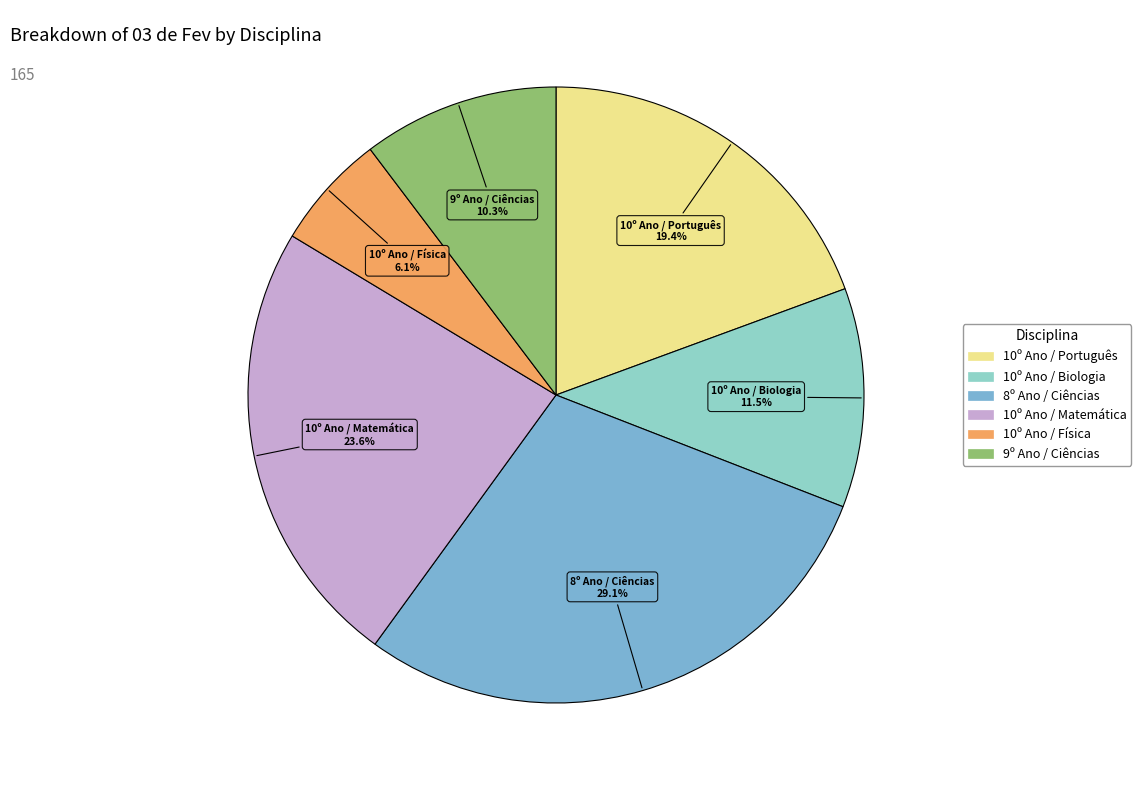

Does any single category account for the majority?

No